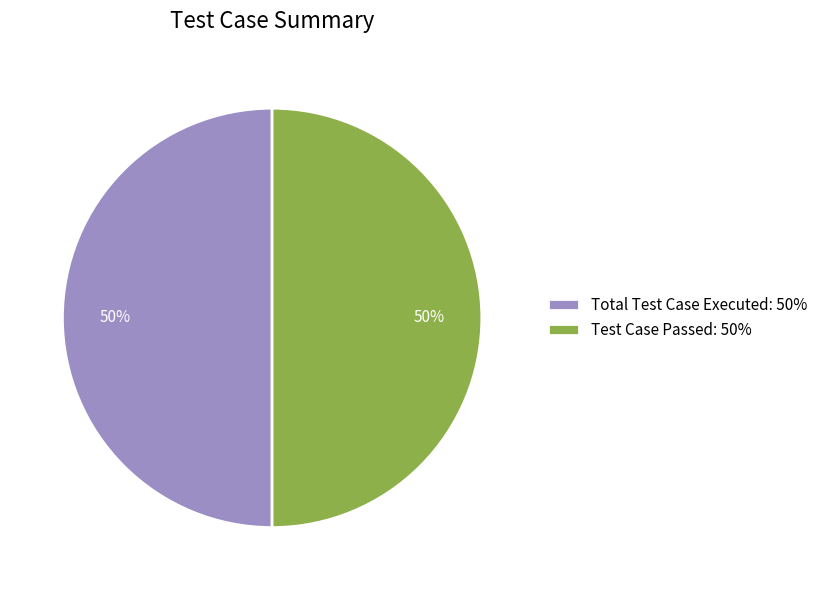

Is it true that Total Test Case Executed: 50% is 40% of the pie?

False